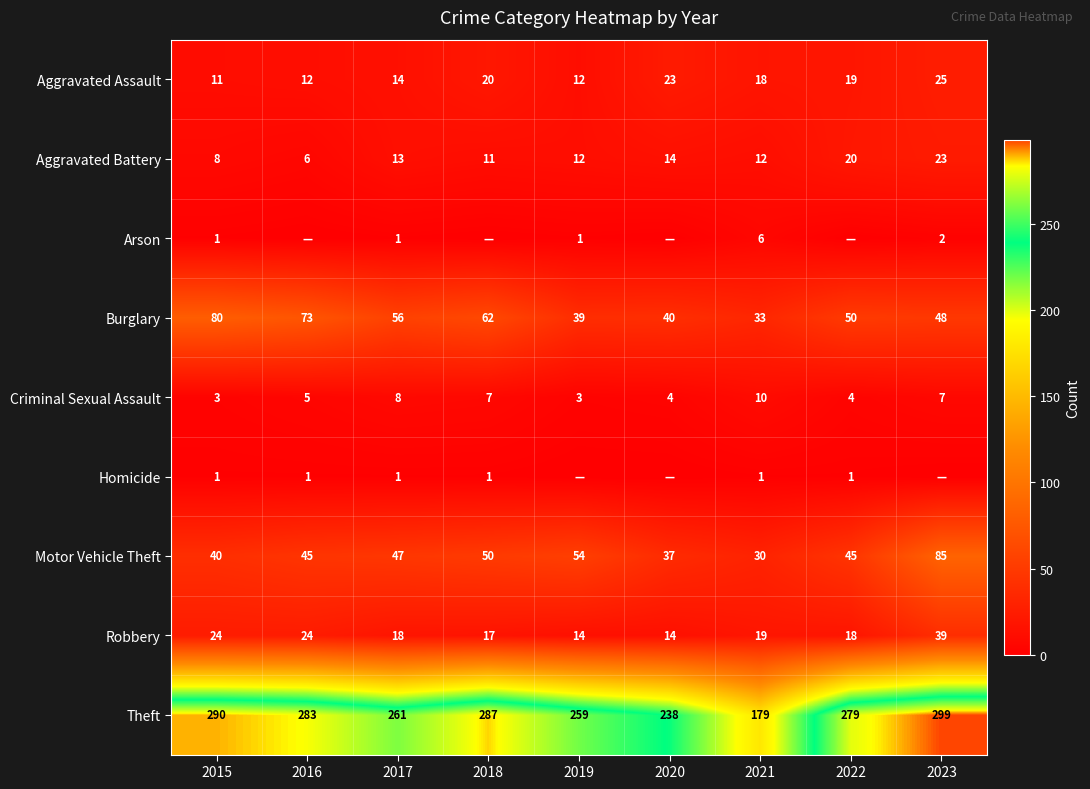

Is it true that Criminal Sexual Assault equals 3 at 2015?

True